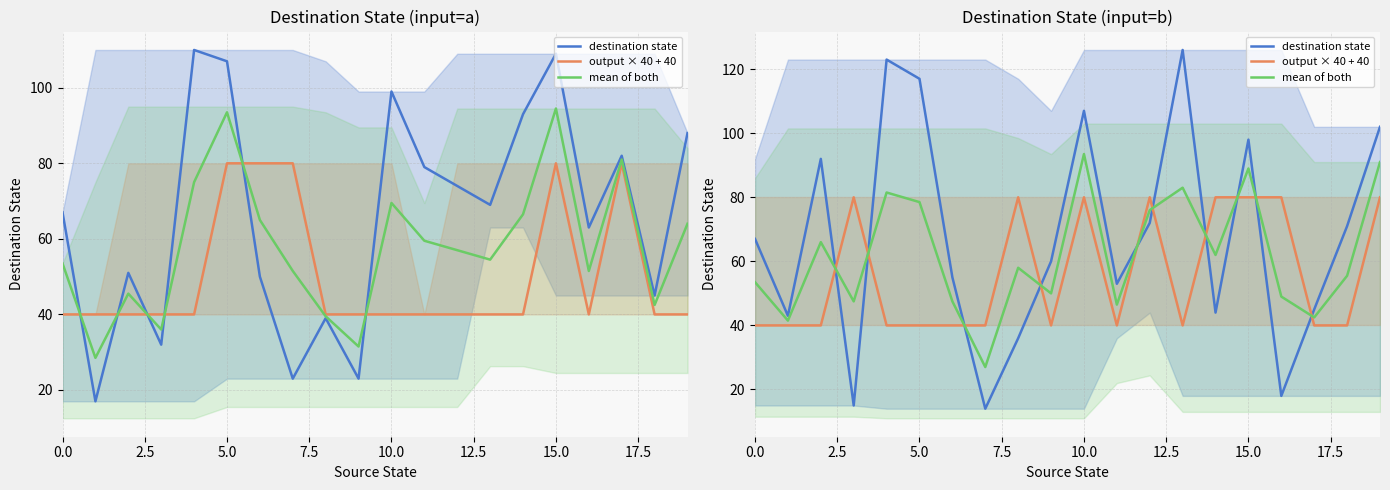

What is the difference between the mean of both values at 13 and 9?

33.0